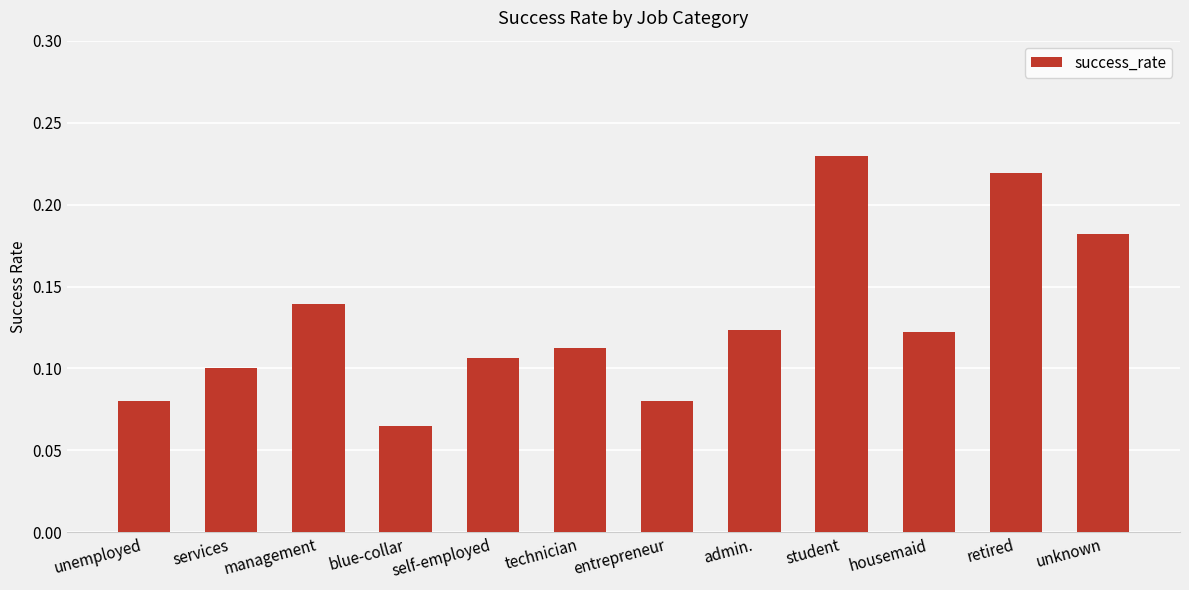

What is the label of the 7th bar from the right?

technician